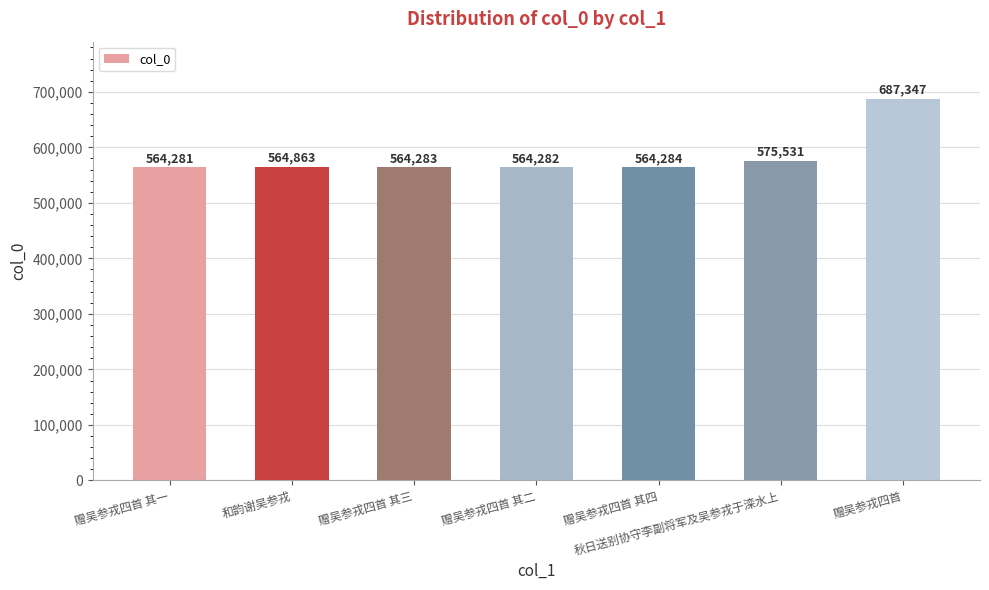

At which category does the chart reach its peak across all series?

赠吴参戎四首